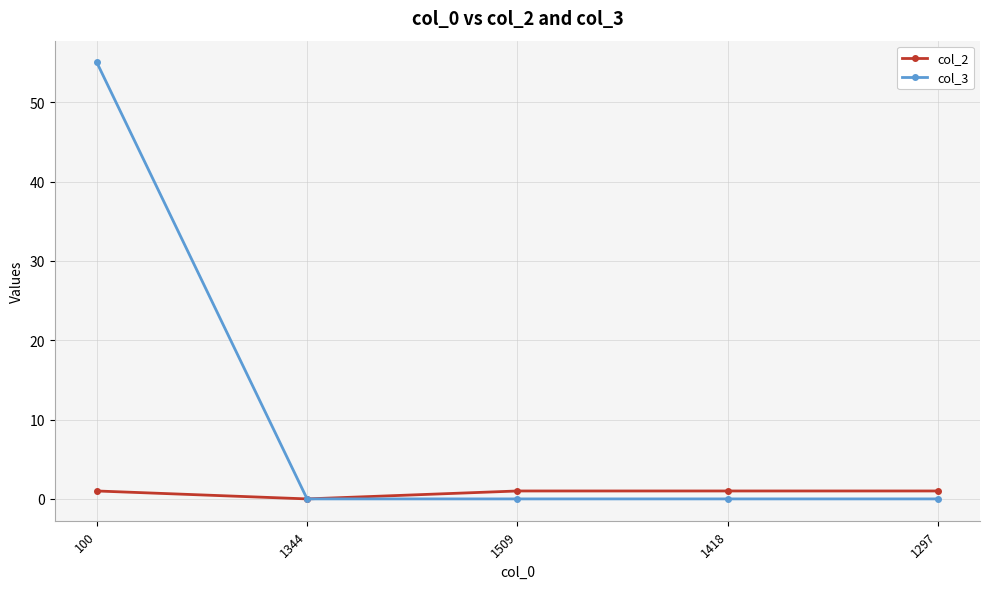

Which series has the largest total across all categories?

col_3